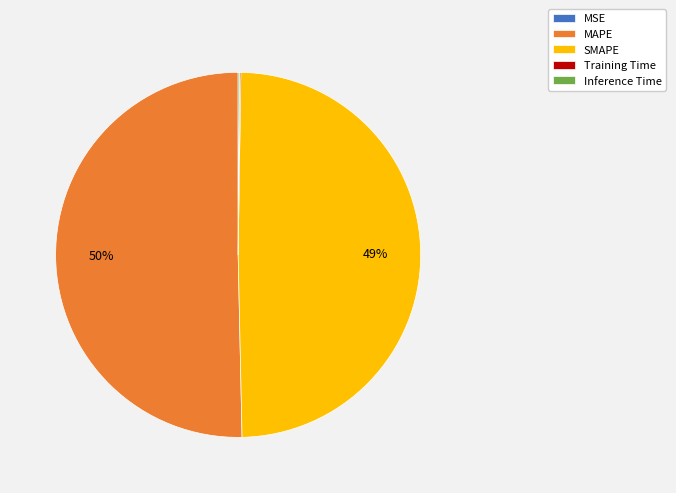

To the nearest percent, what percentage of the pie is SMAPE?

49%